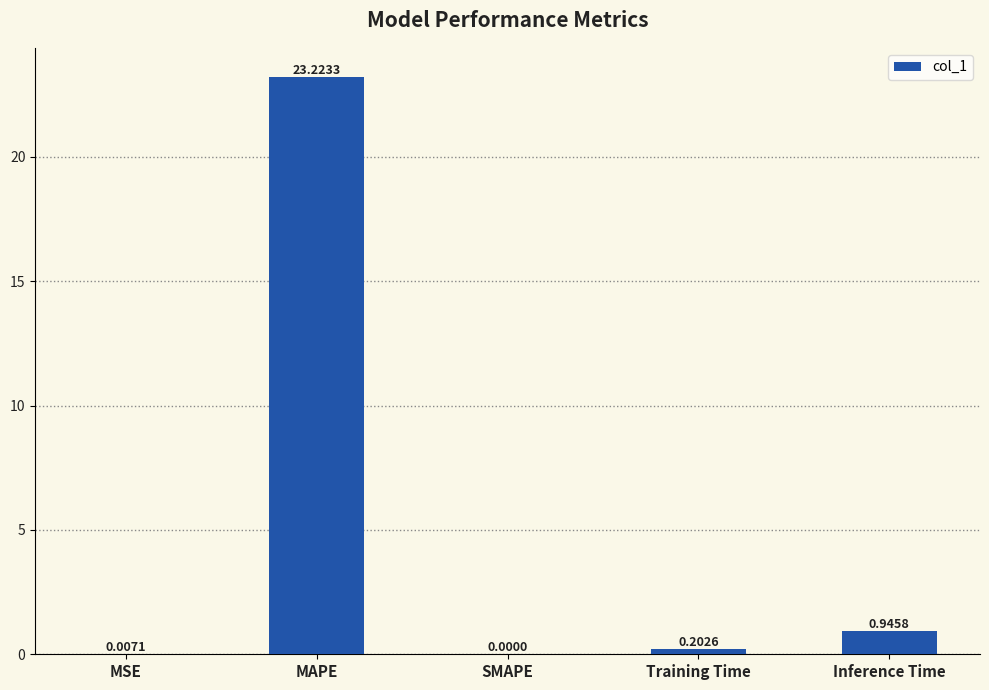

What is the change in value from MAPE to Training Time?

-23.0